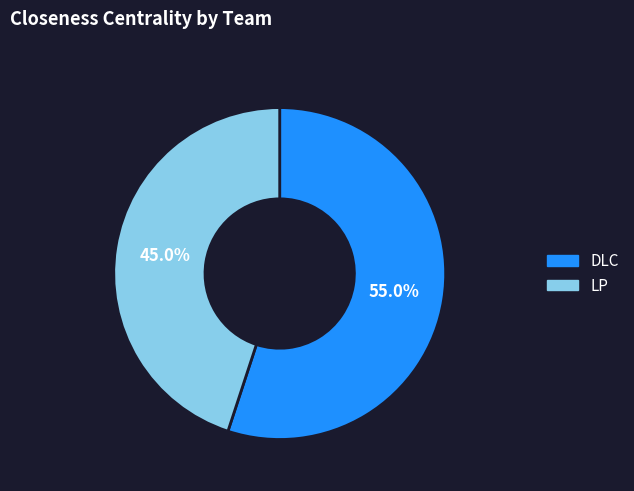

Count the number of slices in the pie.

2